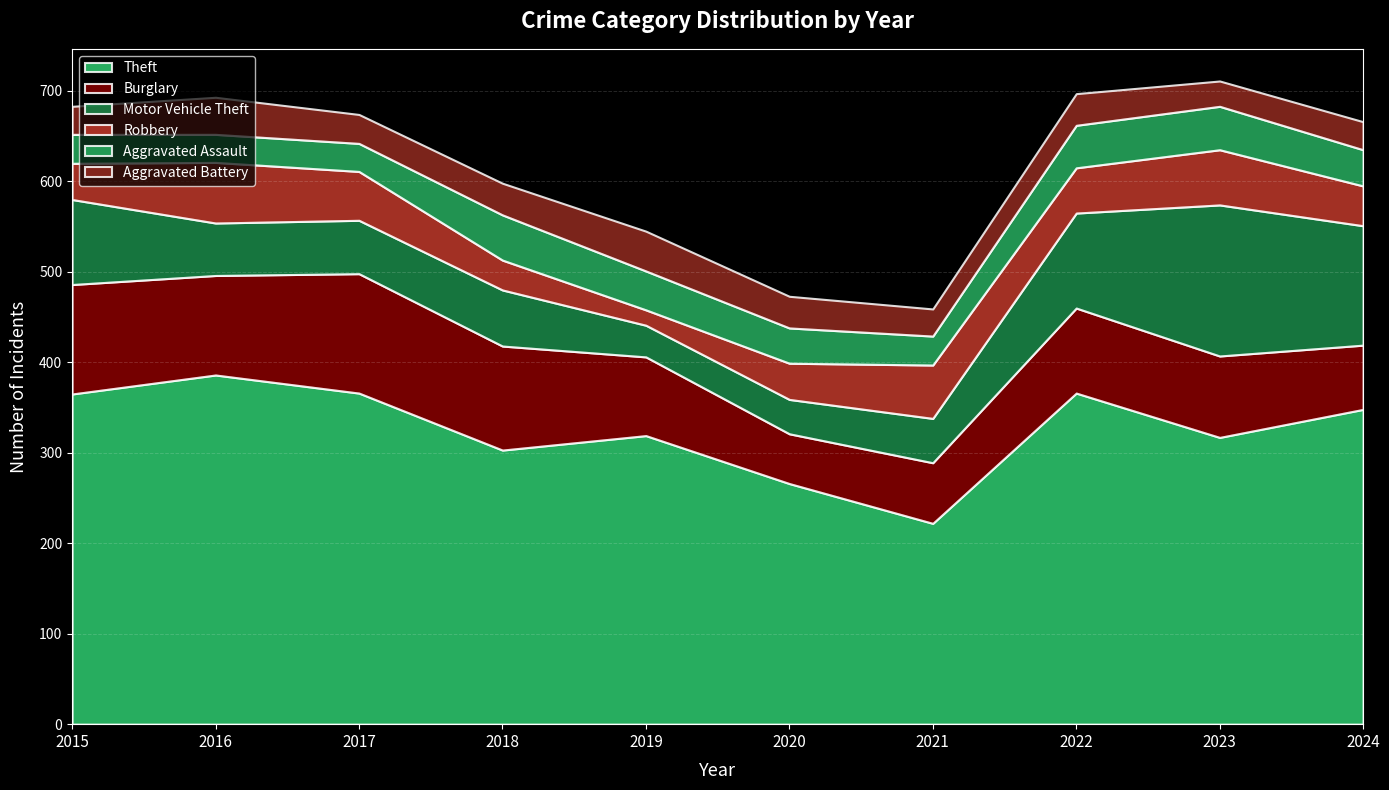

What is the value of the Burglary point at the 9th from the left?

90